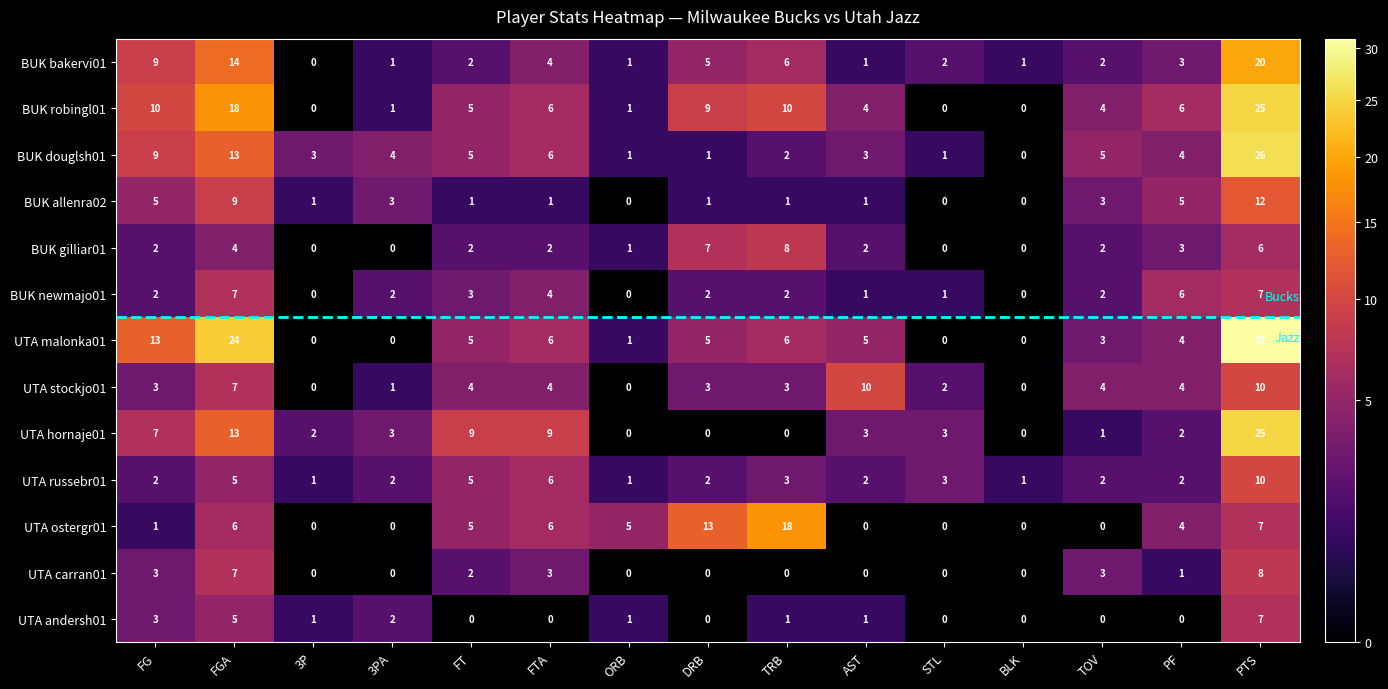

At which category is the sum across all series the highest?

PTS